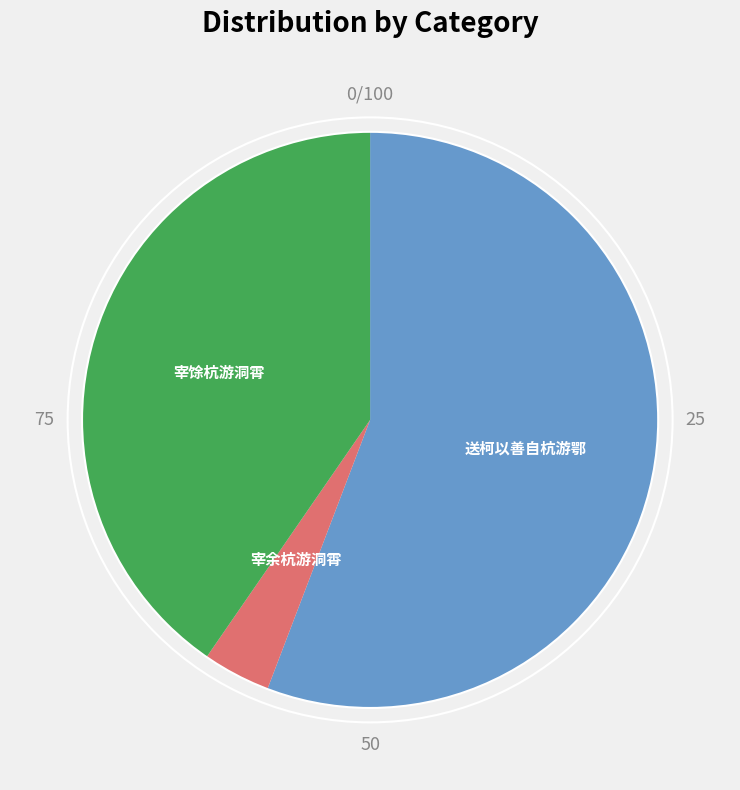

True or false: 宰余杭游洞霄 accounts for 16% of the total.

False